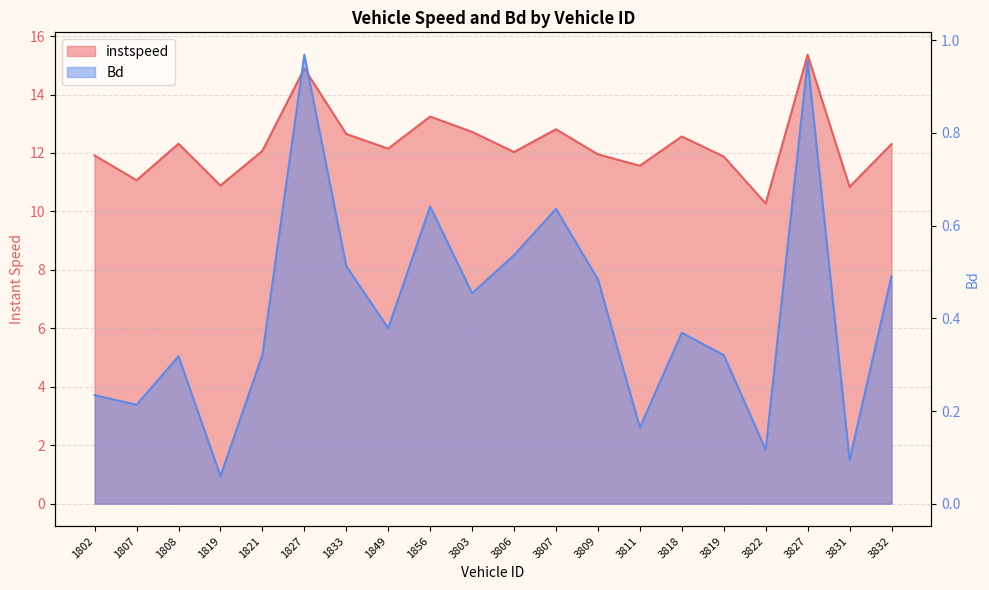

What is the difference between the highest and lowest values at 3822?

10.2